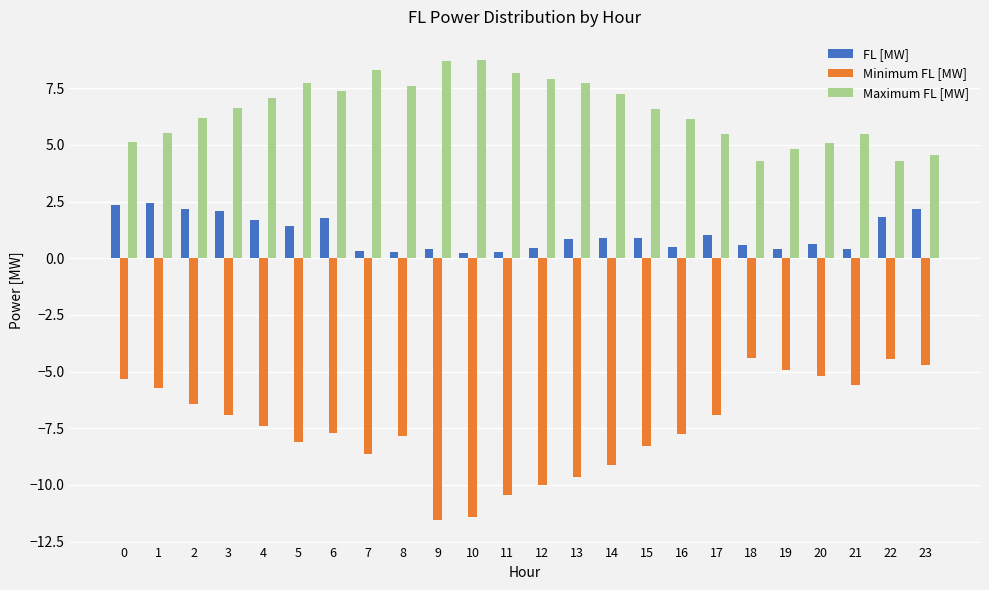

What is the sum of all FL [MW] values?

26.1